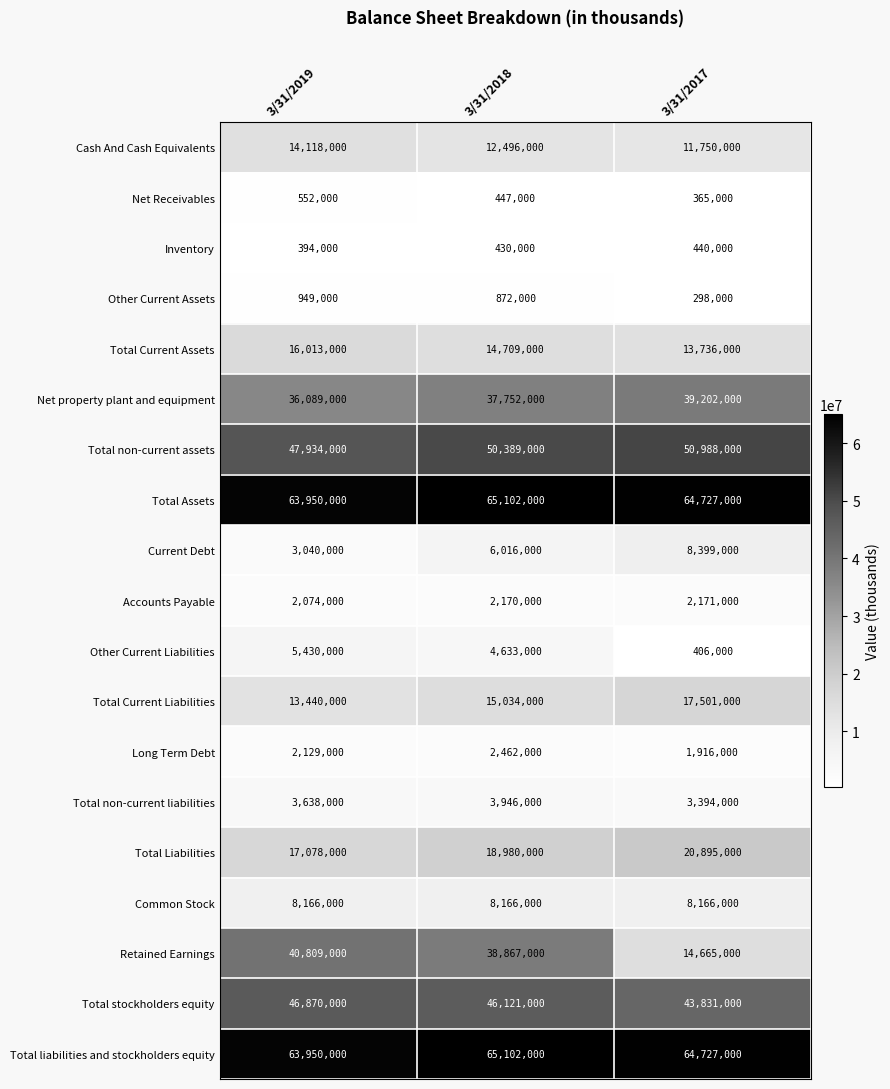

Count the number of data series in this chart.

19